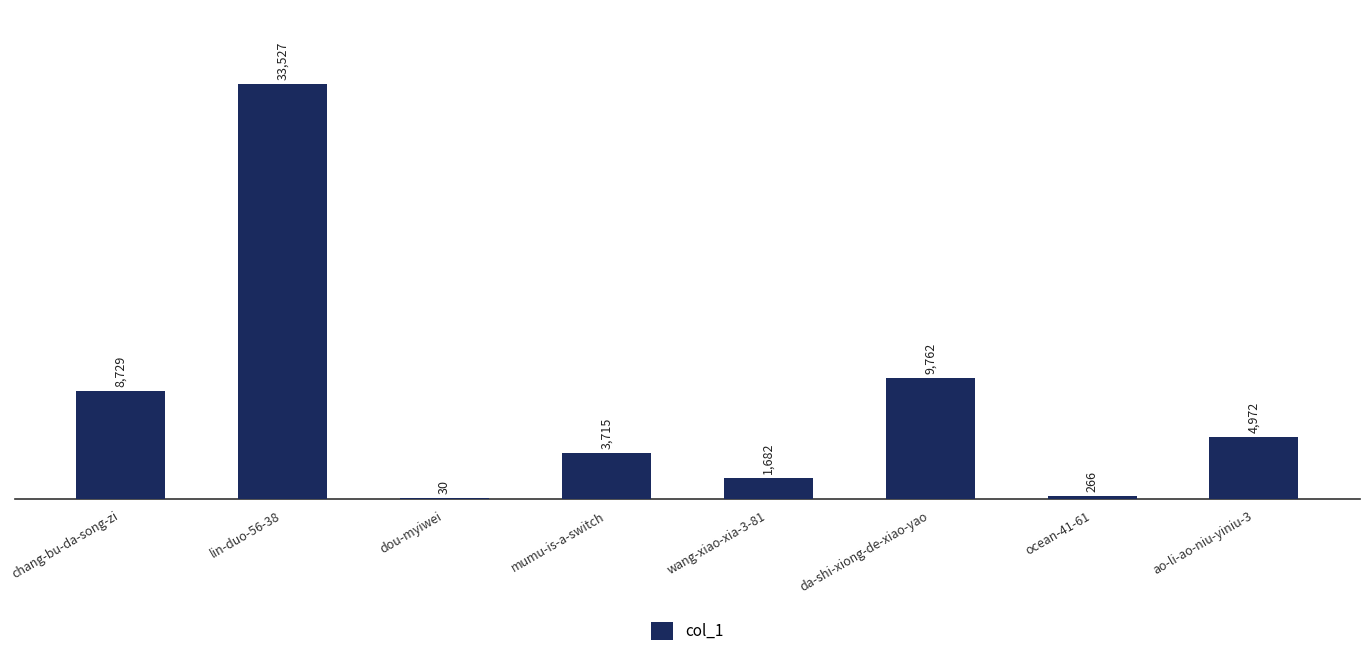

Which label corresponds to the largest value in the chart?

lin-duo-56-38